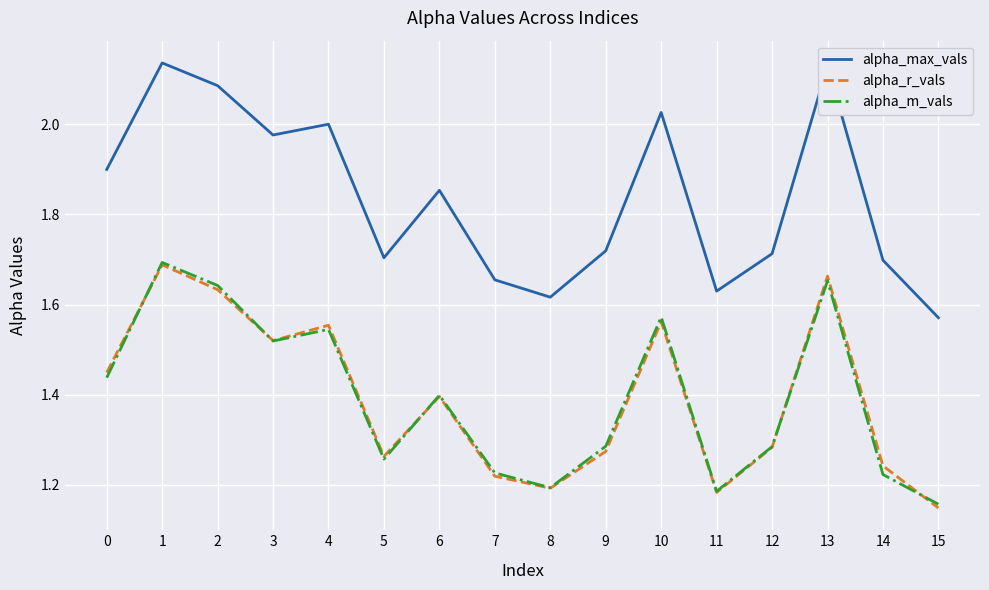

Is it true that alpha_max_vals equals 1.9 at 6?

True